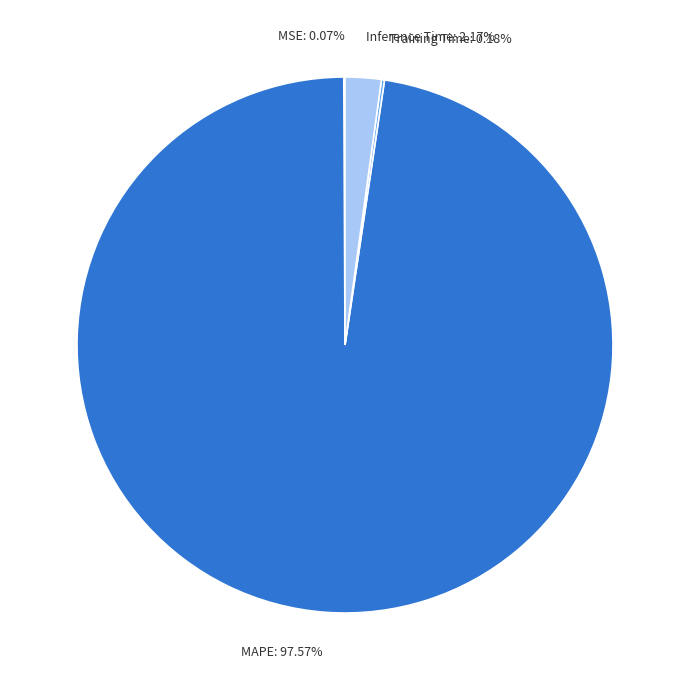

What is the largest slice in the pie chart?

MAPE